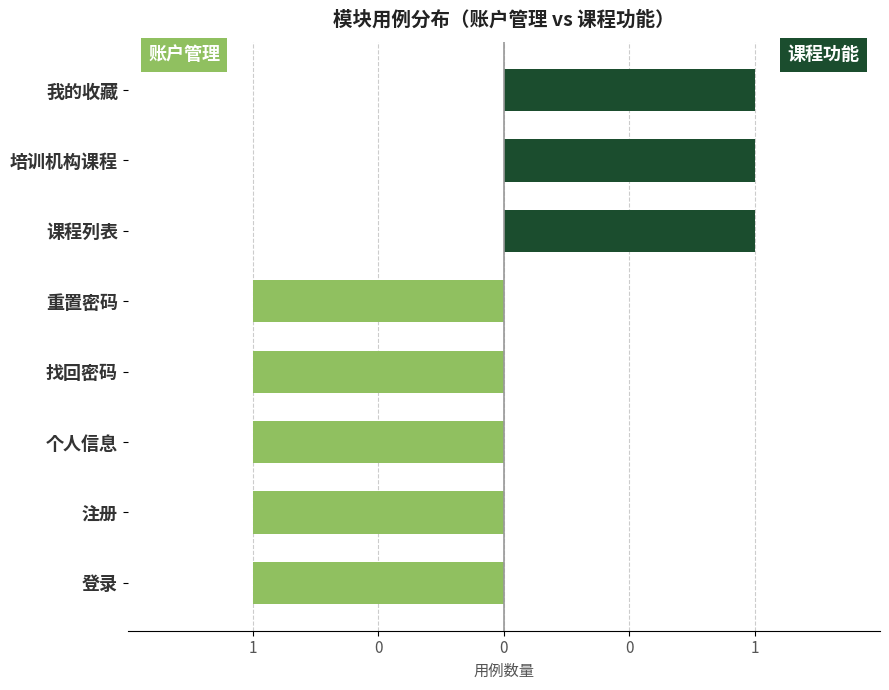

Reading left to right, extract all data points from this chart.

账户管理: -1	-1	-1	-1	-1	0	0	0
课程功能: 0	0	0	0	0	1	1	1